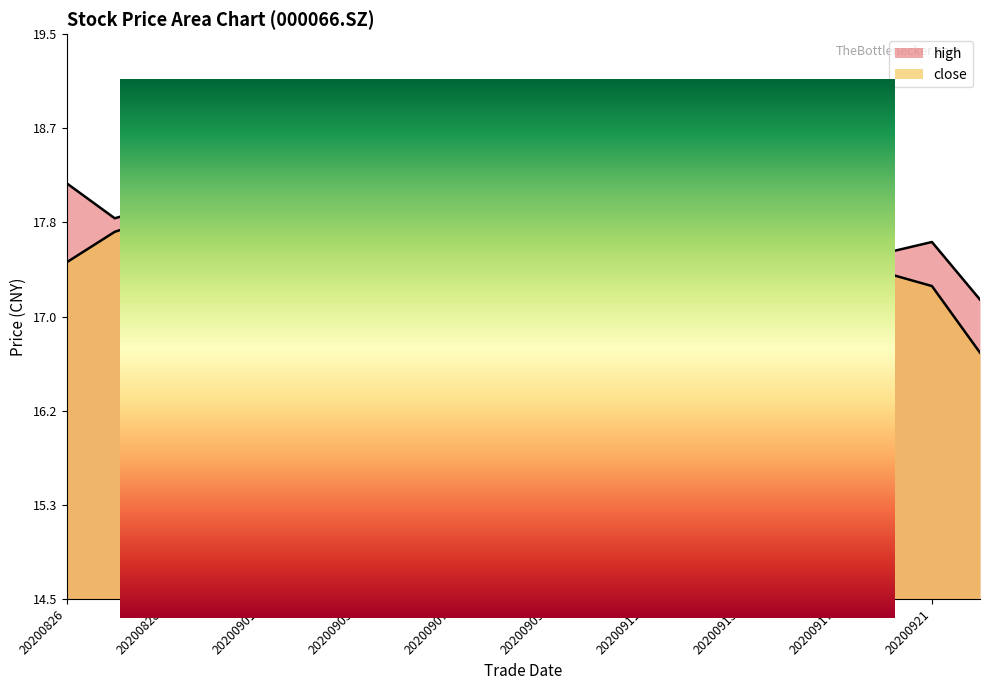

Reading left to right, list all the values displayed in this chart.

close: 17.5	17.8	17.9	17.7	17.8	17.4	17.4	17.4	17.1	17.0	15.9	15.9	16.1	15.8	16.6	16.7	17.3	17.4	17.3	16.7
high: 18.2	17.9	18.0	18.3	17.9	17.9	17.6	17.7	17.7	17.3	16.8	16.5	16.1	16.3	16.8	16.8	17.5	17.6	17.7	17.1